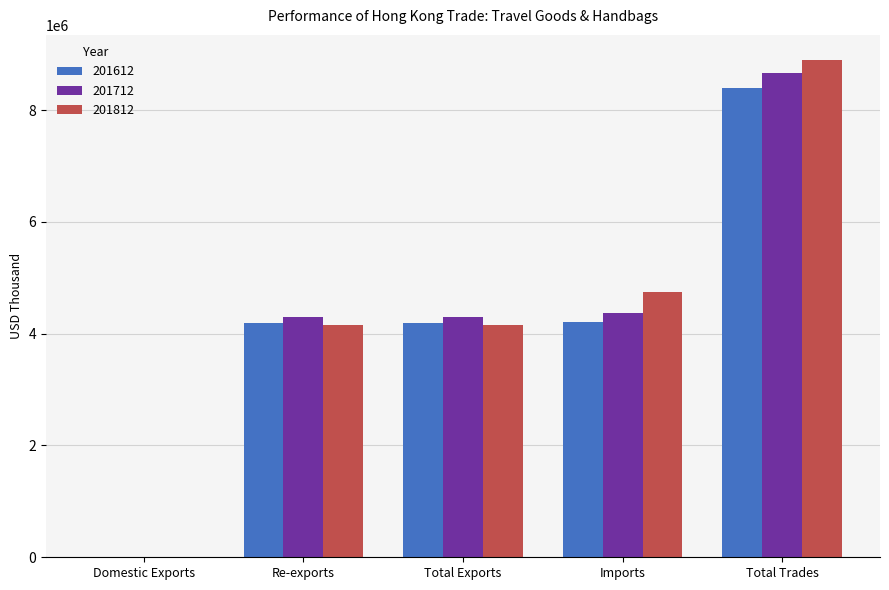

What is the sum of the 201712 values at Total Exports and Total Trades?

12965289.7